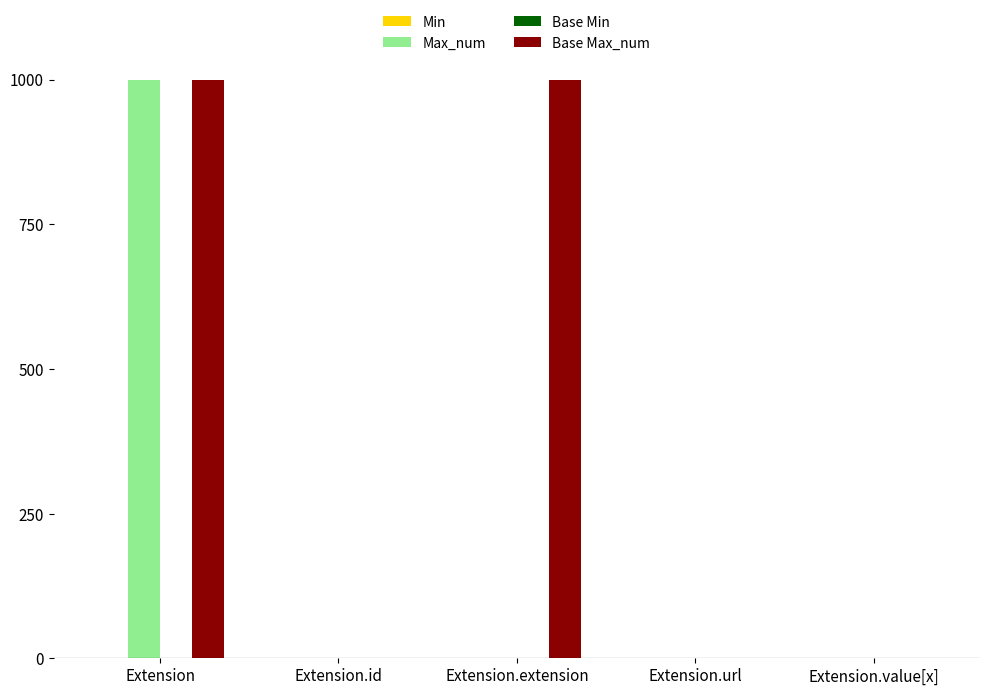

The Base Max_num series shows 685 at Extension.extension. True or false?

False